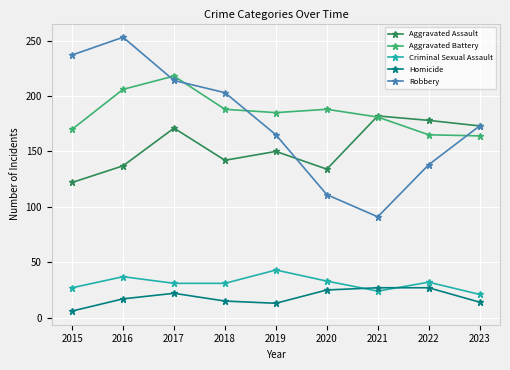

Is this an area chart (filled region under the line)?

No